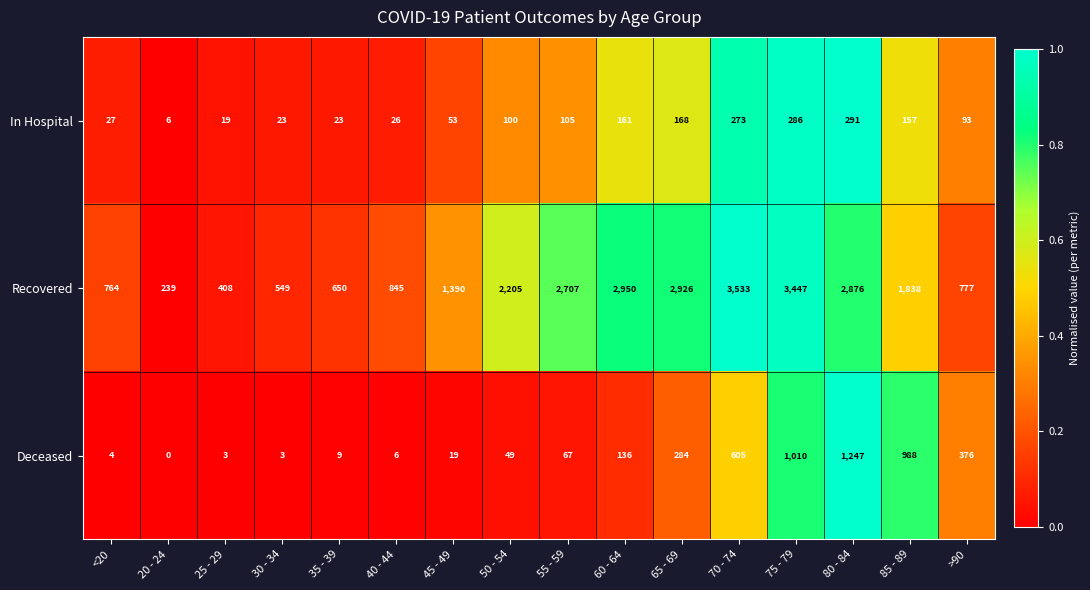

What is the sum of all Deceased values?

4806